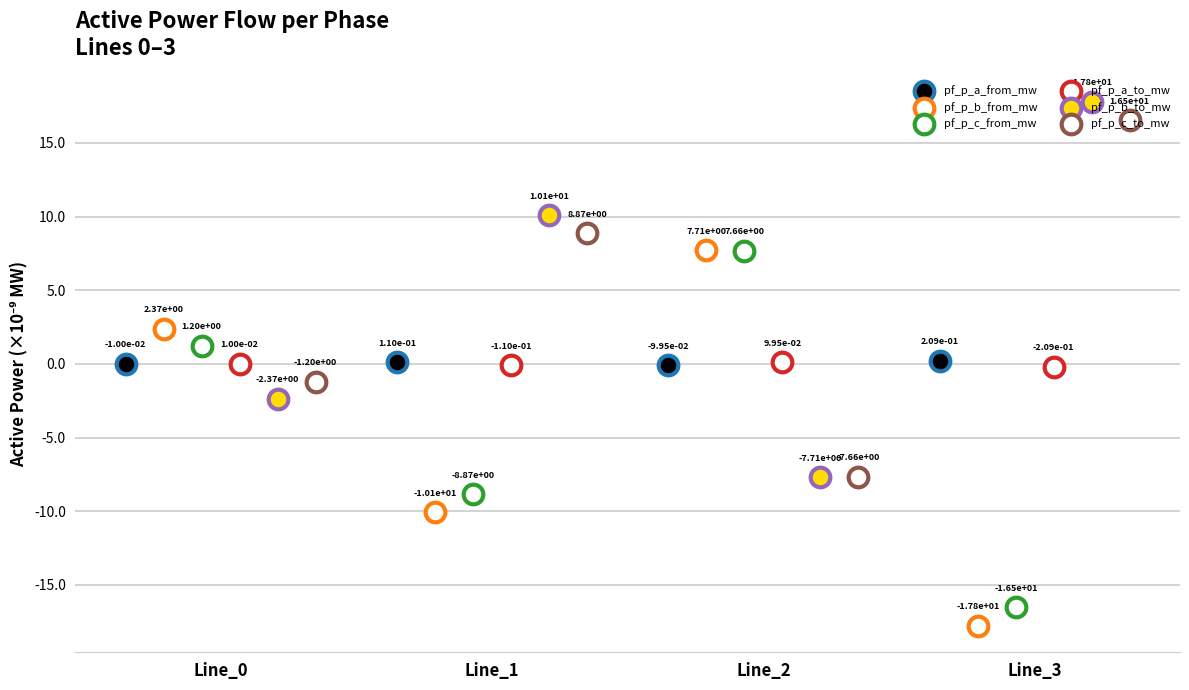

Which series contains the highest Y value?

pf_p_b_to_mw